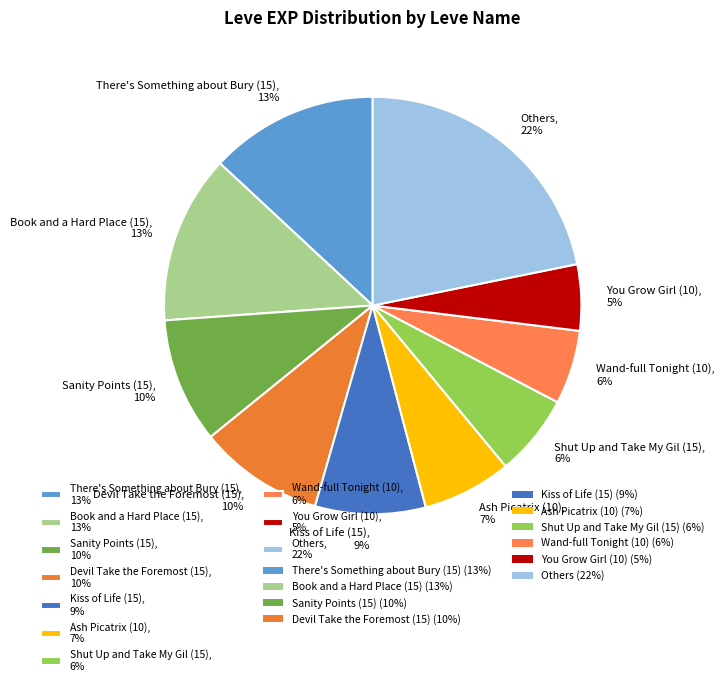

Is there a majority slice in this chart?

No